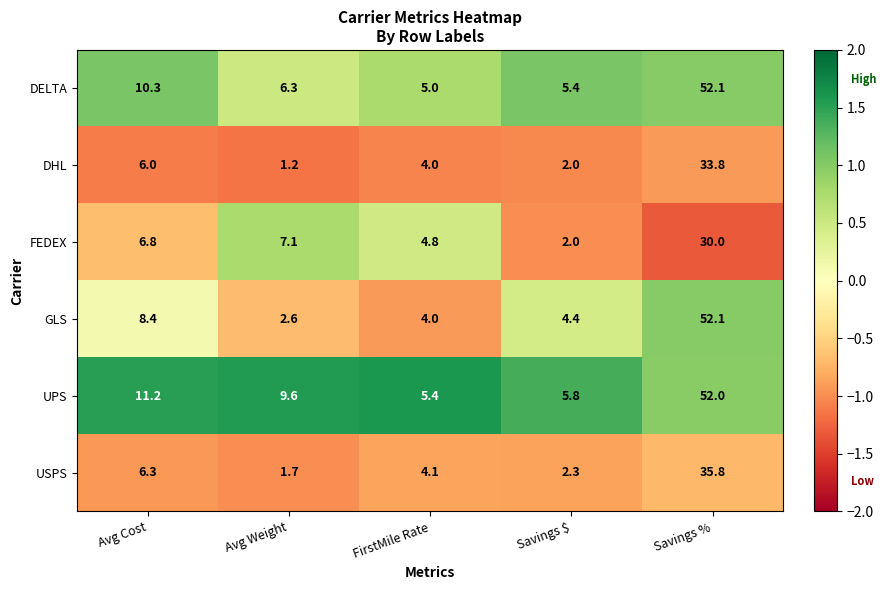

Which series changed the most between Savings $ and Savings %?

GLS